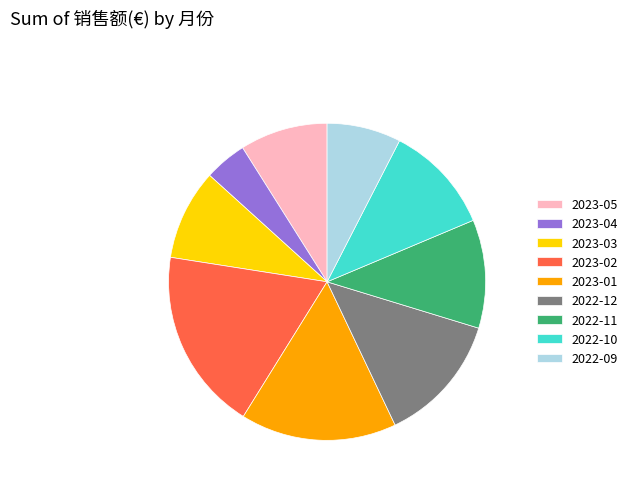

Approximately how many times larger is the value at 2023-02 compared to 2023-04?

4.3